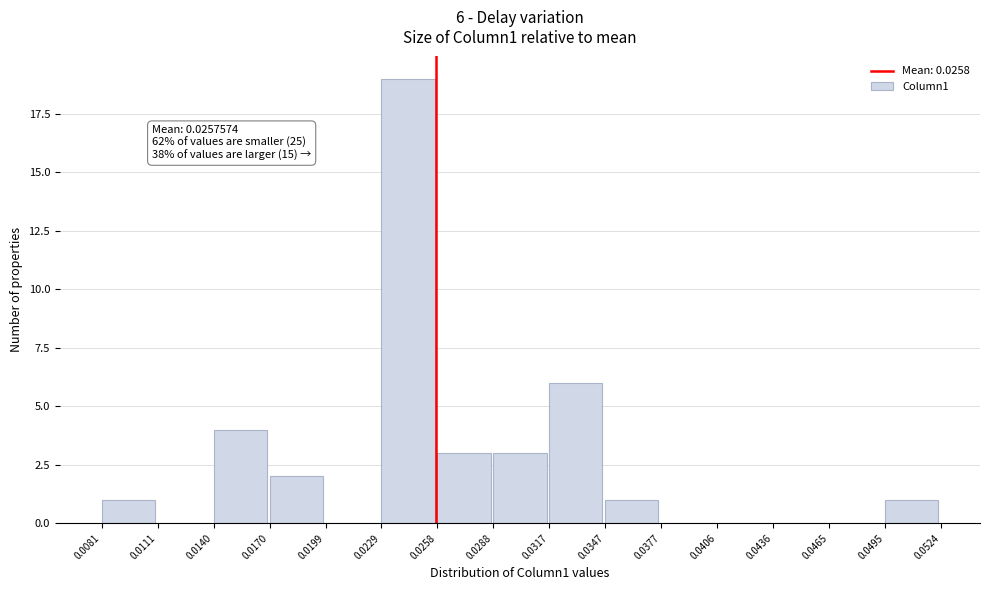

Which range on the x-axis has the tallest bar?

0.0229 to 0.0258